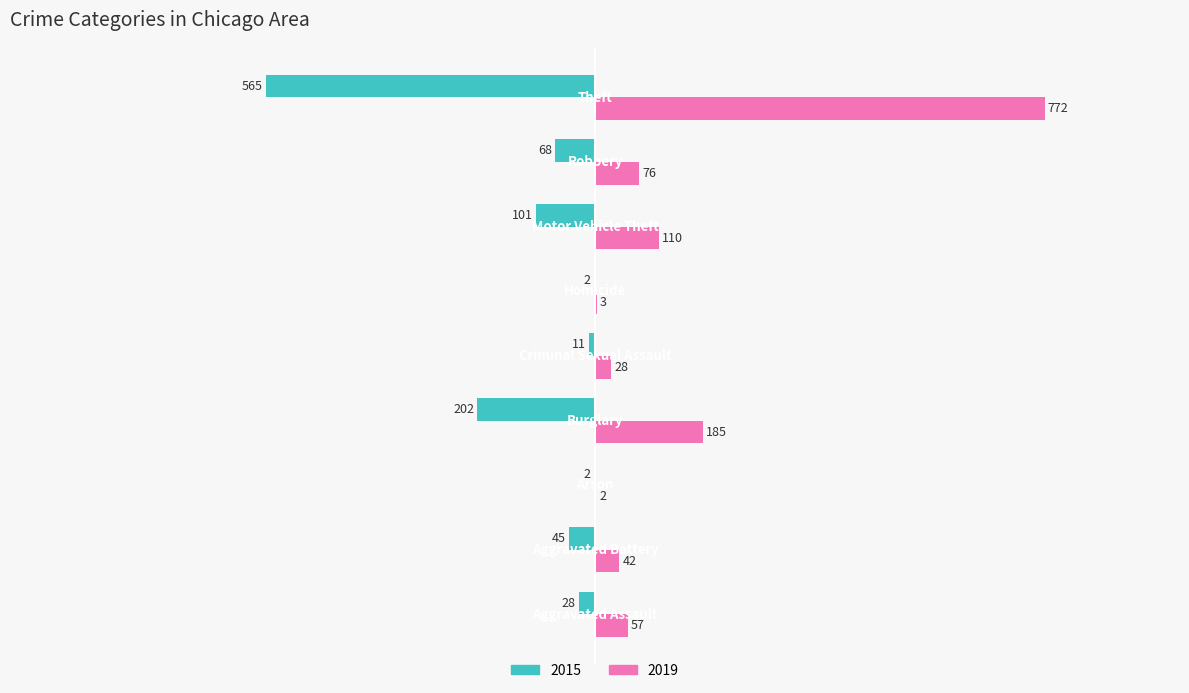

What is the maximum value for 2019?

772